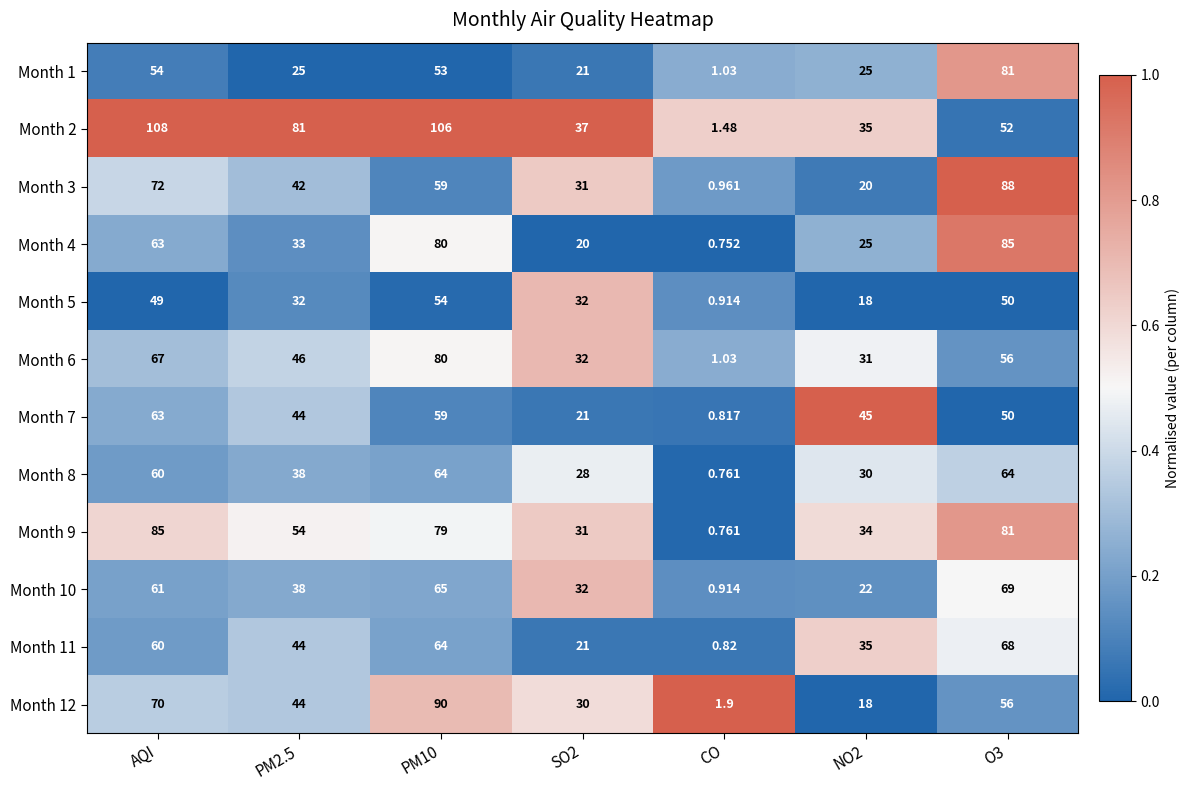

Is the value of Month 3 at PM2.5 greater than the value of Month 6 at CO?

Yes